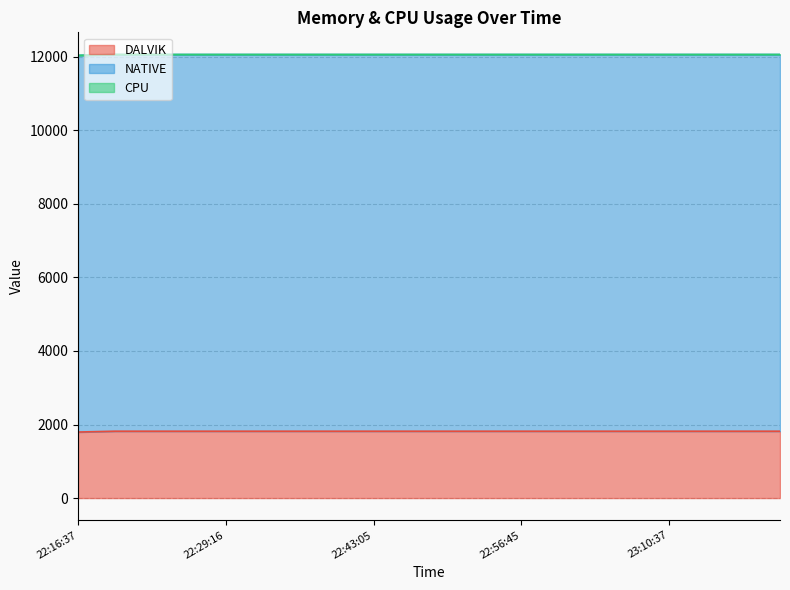

How many series are shown in this chart?

3